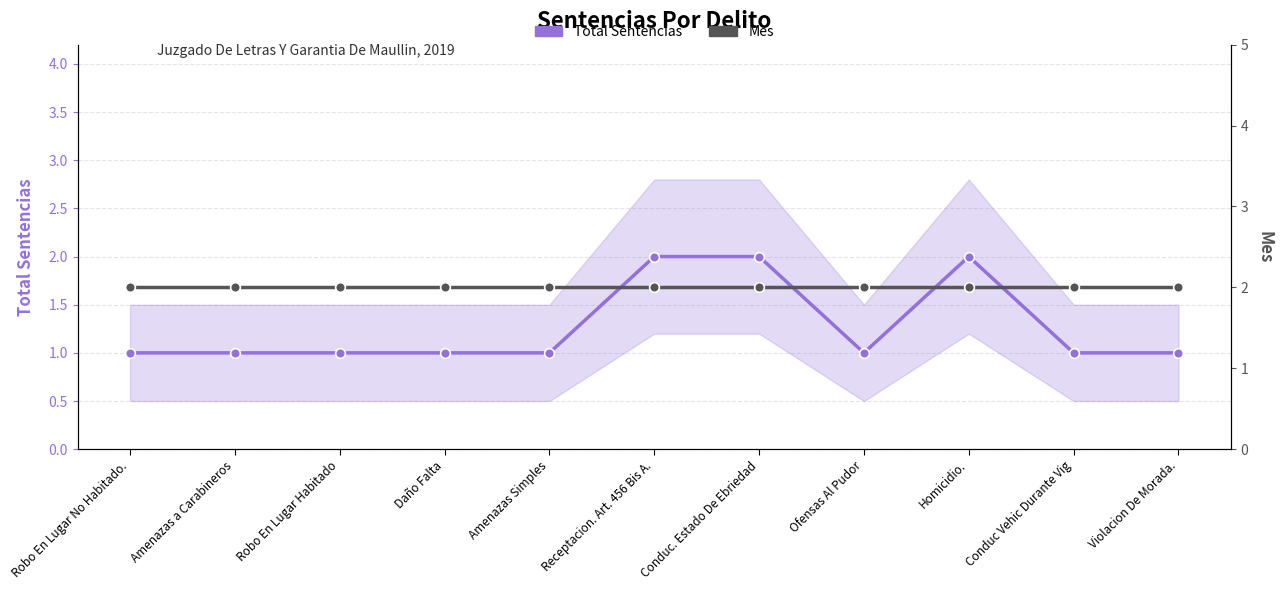

Reading right to left, transcribe all the data shown in this chart.

Total Sentencias (main): 1	1	2	1	2	2	1	1	1	1	1
Mes: 2	2	2	2	2	2	2	2	2	2	2